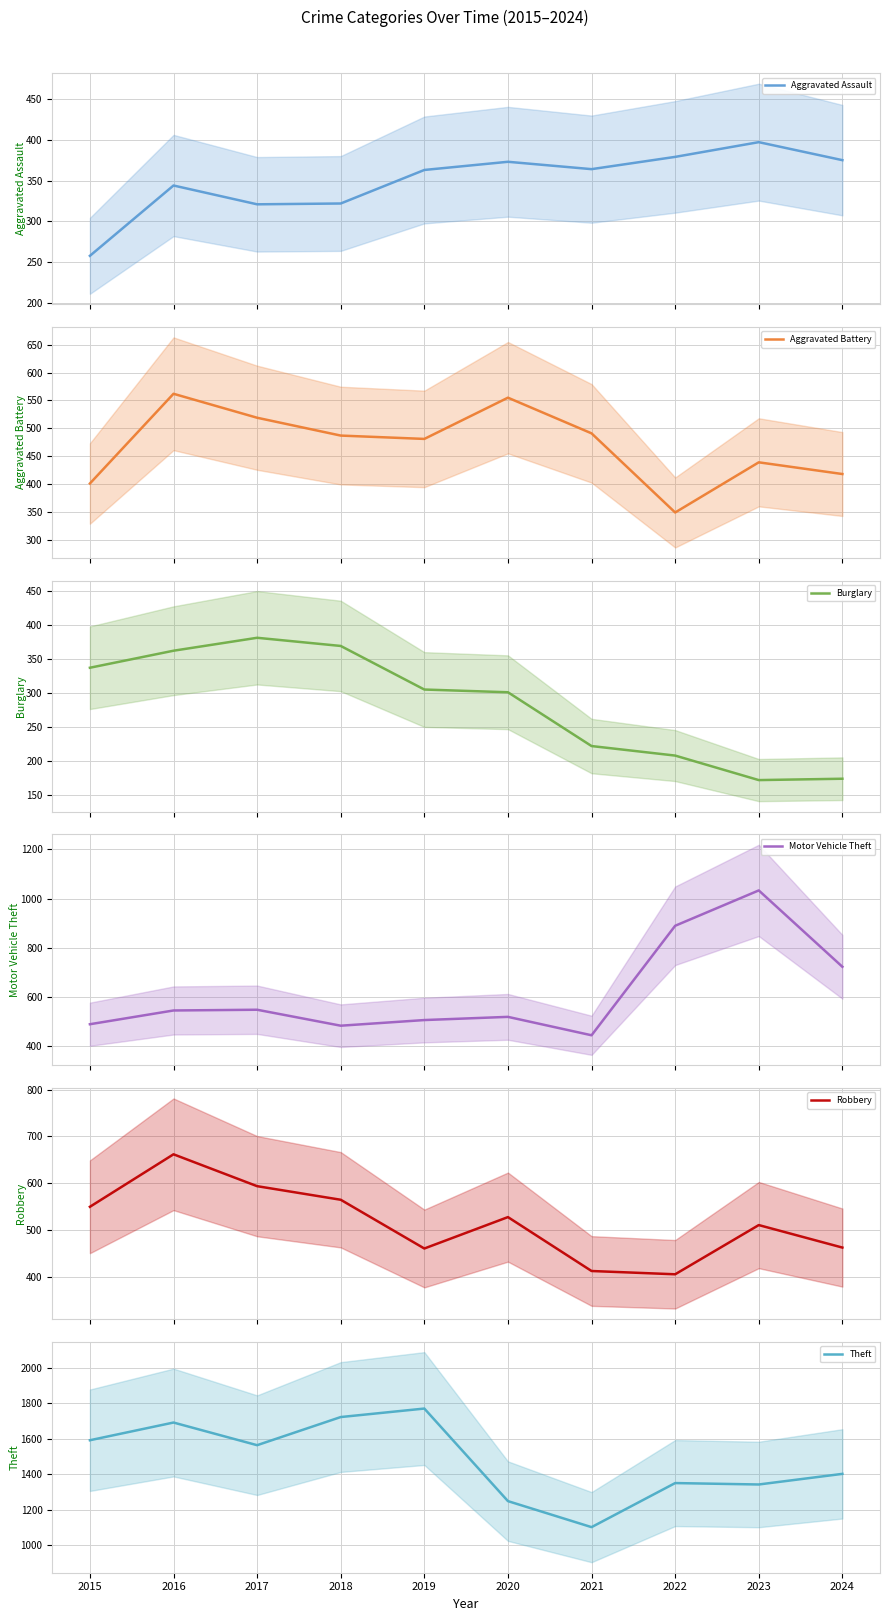

List the labels in order of Theft value, smallest first.

2021, 2020, 2023, 2022, 2024, 2017, 2015, 2016, 2018, 2019